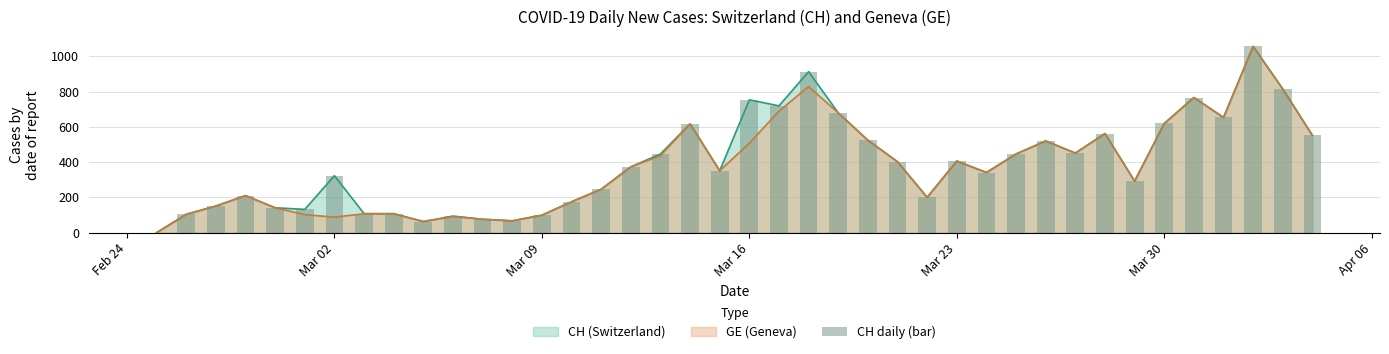

The CH (Switzerland) series shows 85 at Mar 23. True or false?

False